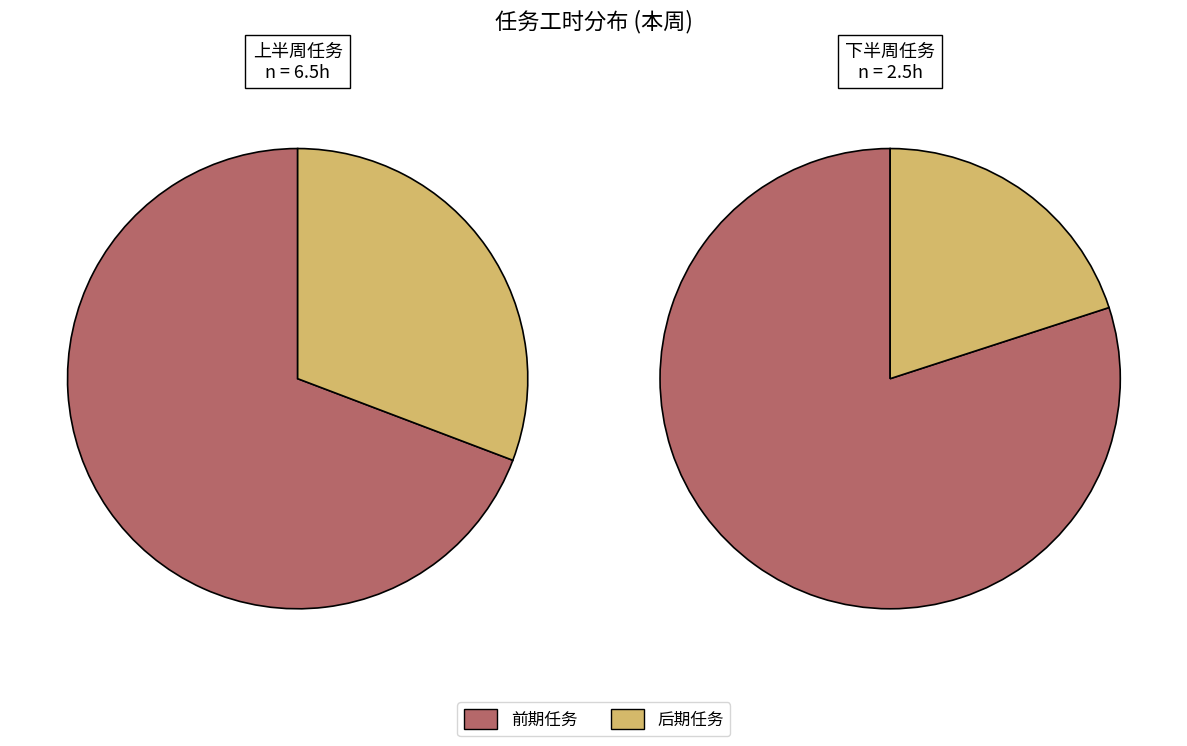

Count the number of slices in the pie.

4